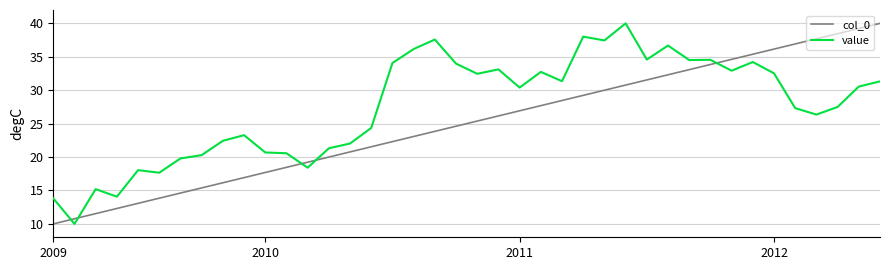

True or false: col_0 has more than 2 interior local peaks.

False